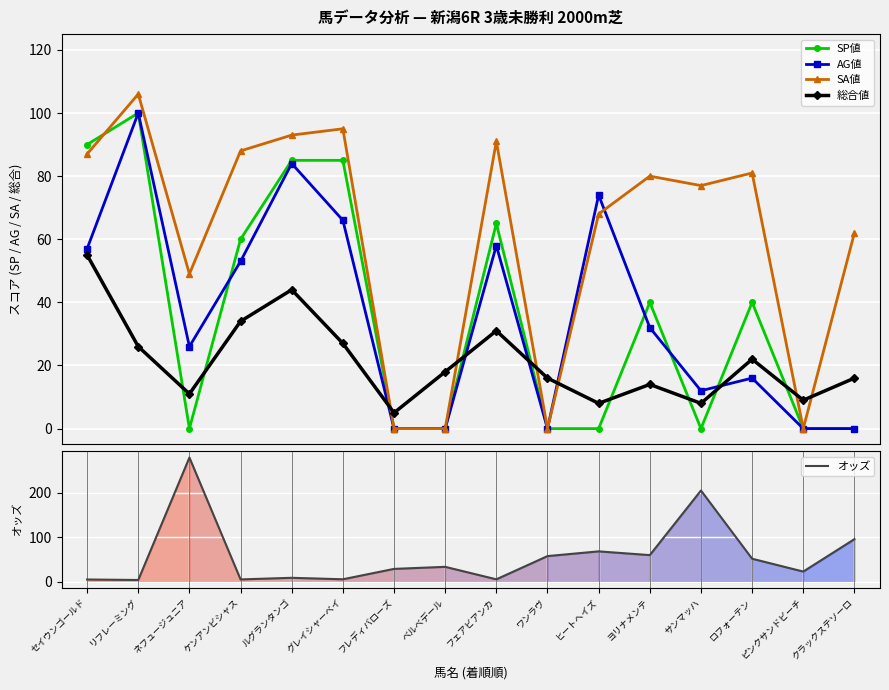

Between リフレーミング and ピンクサンドビーチ, which series saw the biggest shift?

SA値